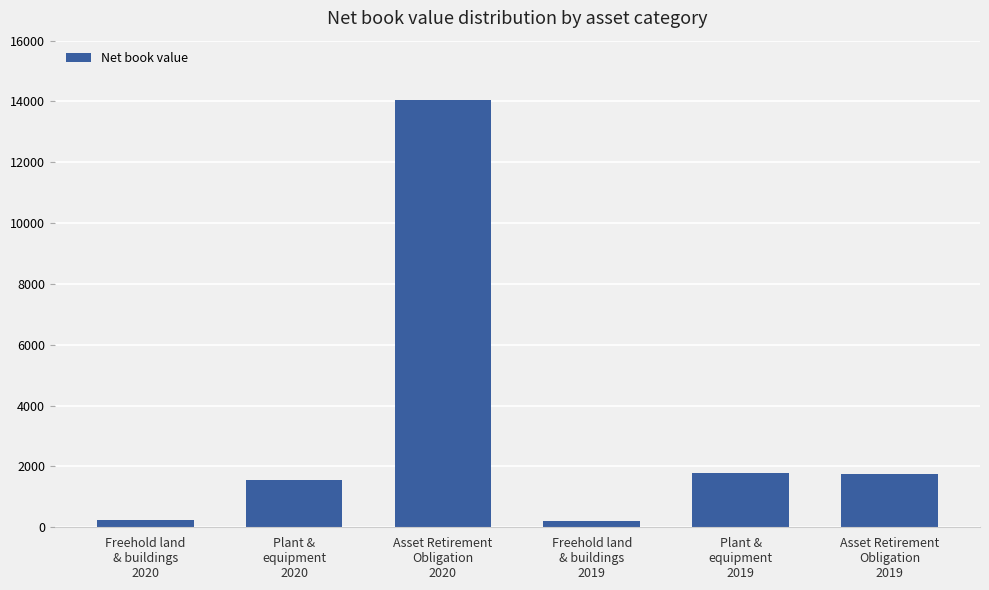

True or false: the data shows 1566 at Plant &
equipment
2020.

True